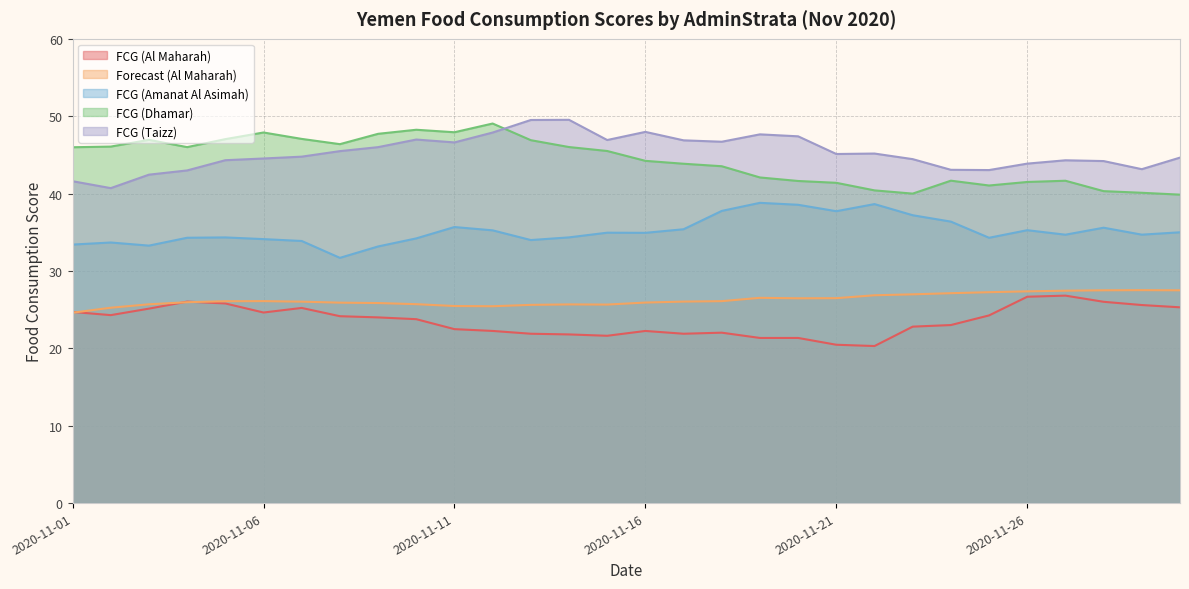

At 2020-11-03, list the series in order from smallest to largest.

FCG (Al Maharah), Forecast (Al Maharah), FCG (Amanat Al Asimah), FCG (Taizz), FCG (Dhamar)